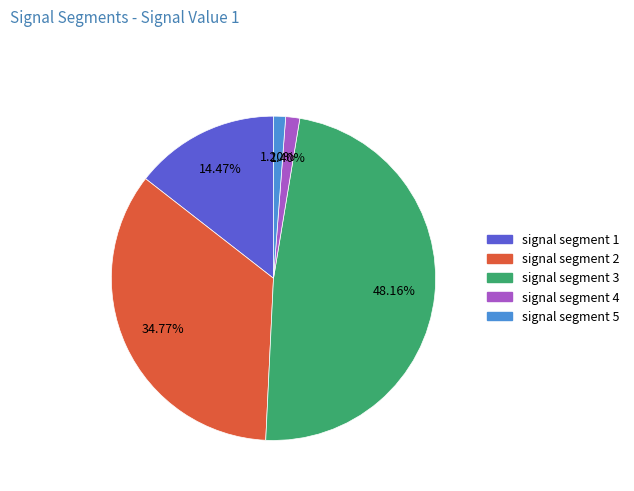

Does any single category account for the majority?

No